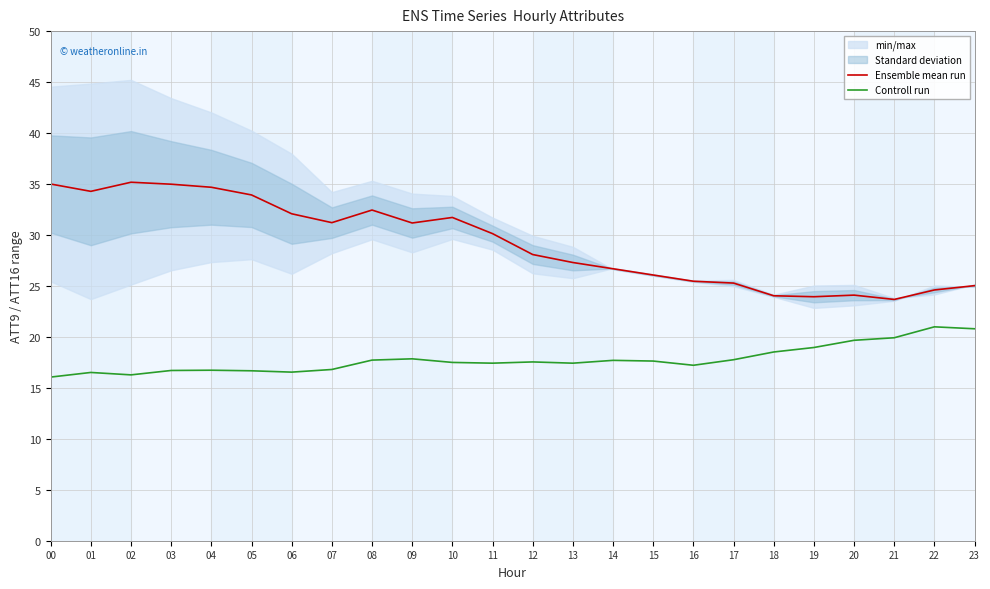

True or false: Ensemble mean run and Controll run cross at least once.

False